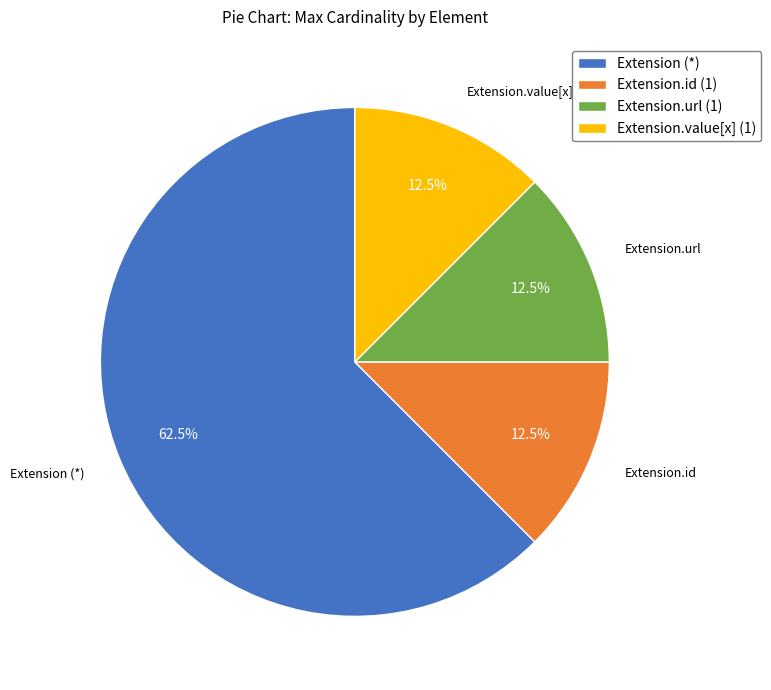

Which slice represents more than half of the pie?

Extension (*)